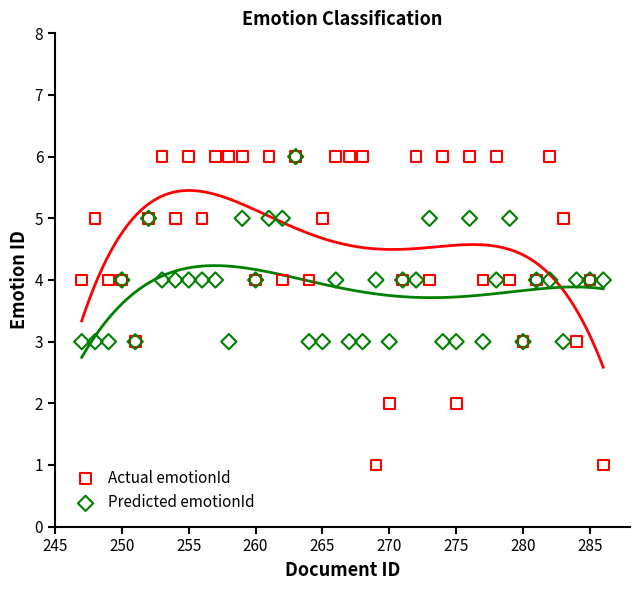

Which series has the largest Y range (max minus min)?

Actual emotionId